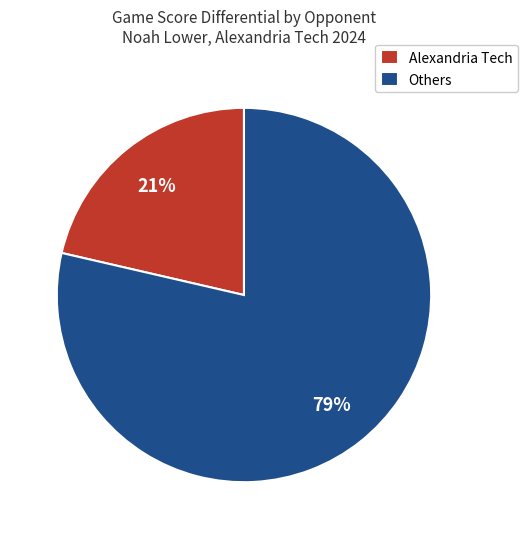

Which slice is the smallest?

Alexandria Tech